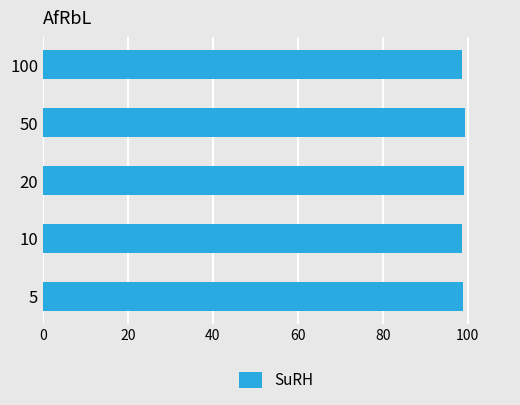

What is the difference between the maximum and minimum values?

0.8